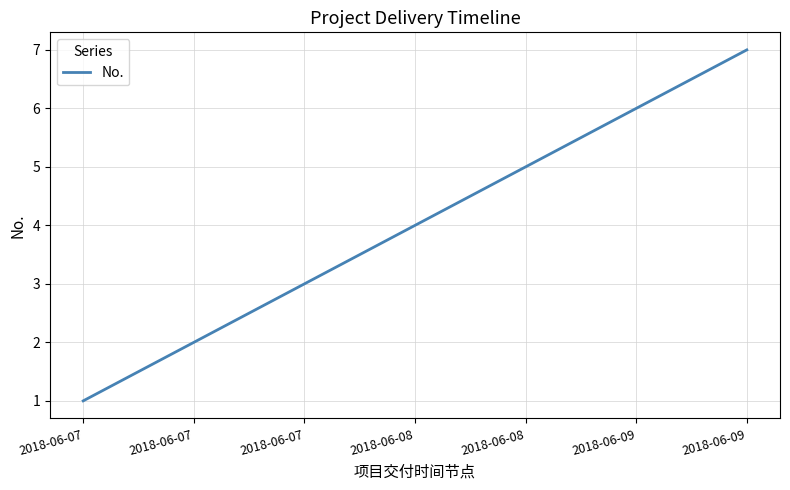

What is the difference between the second highest and second lowest values?

4